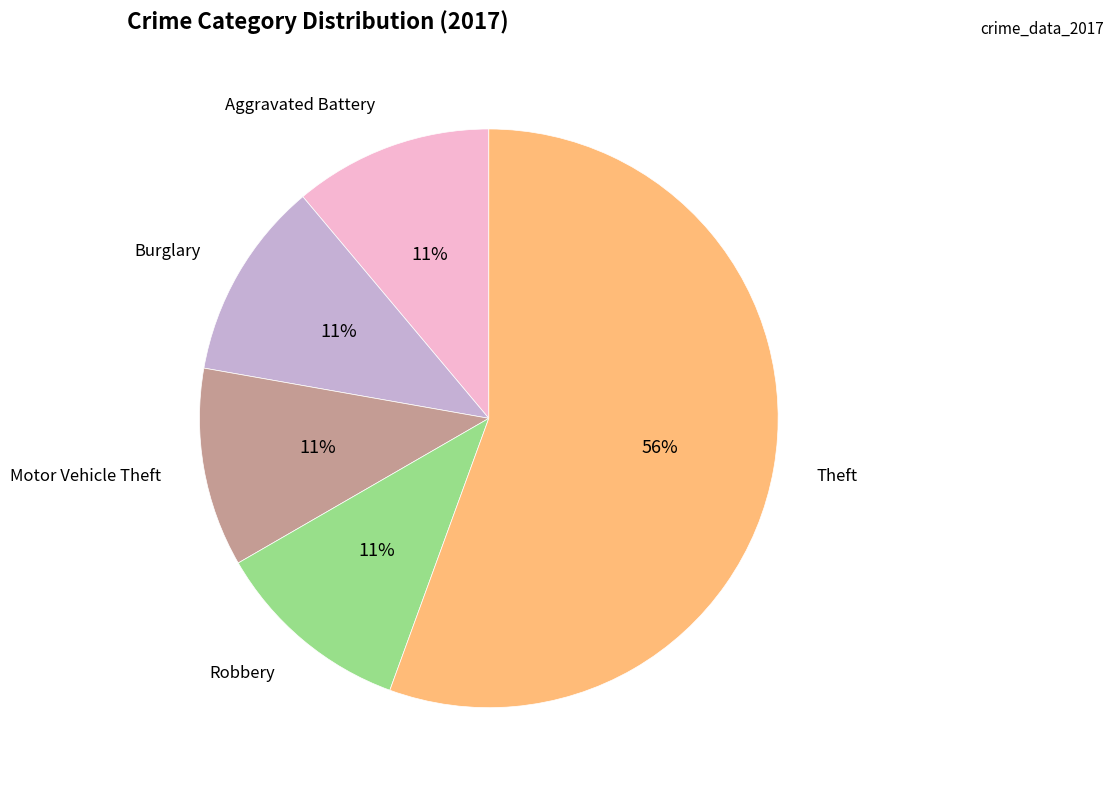

Is there any slice that represents more than half of the pie?

Yes